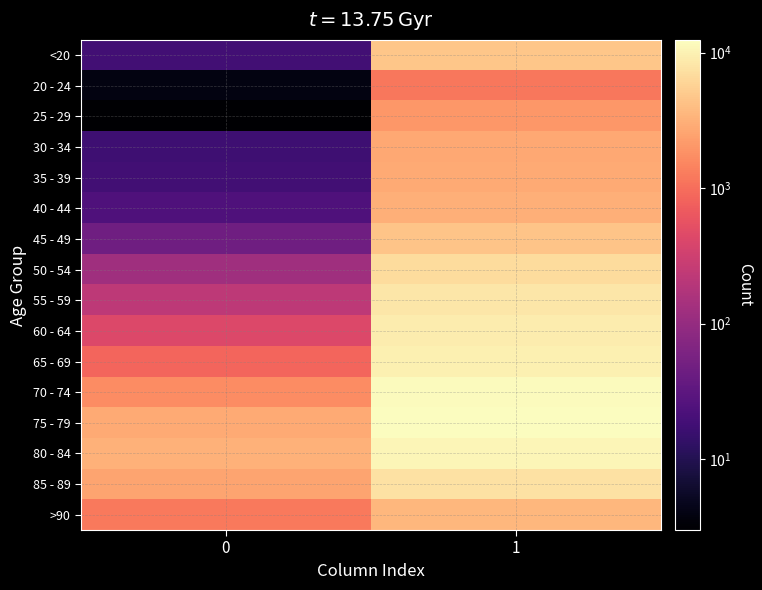

Reading left to right, what are all the values shown in this chart?

<20: 0=18	1=4641
20 - 24: 0=4	1=1191
25 - 29: 0=3	1=2038
30 - 34: 0=17	1=2765
35 - 39: 0=18	1=2814
40 - 44: 0=24	1=3078
45 - 49: 0=47	1=4396
50 - 54: 0=126	1=6803
55 - 59: 0=227	1=8400
60 - 64: 0=426	1=9236
65 - 69: 0=850	1=9883
70 - 74: 0=1690	1=12018
75 - 79: 0=2848	1=12434
80 - 84: 0=3273	1=10764
85 - 89: 0=2548	1=7417
>90: 0=1224	1=3604